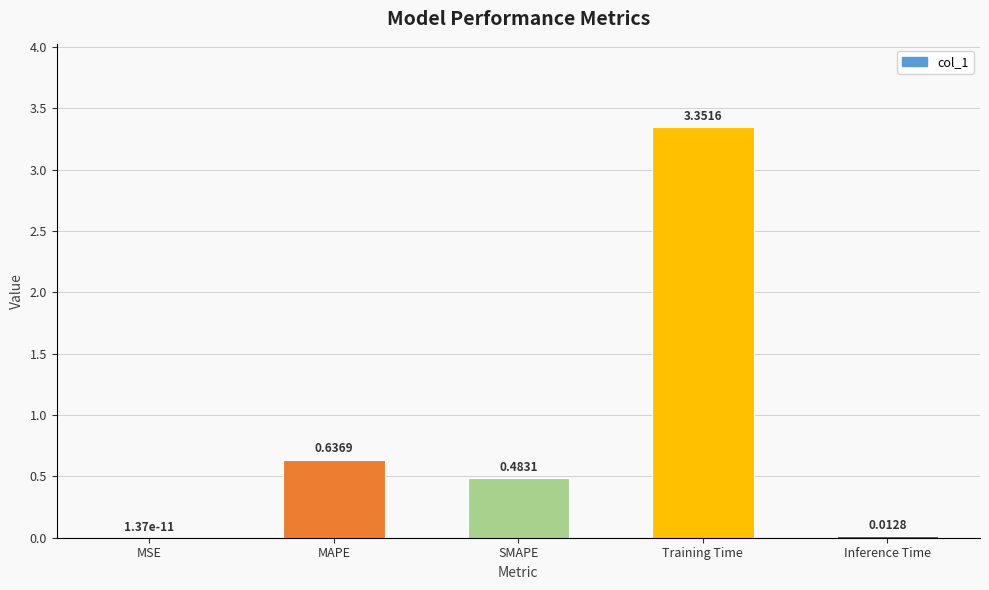

At which label is the value closest to 1?

MAPE